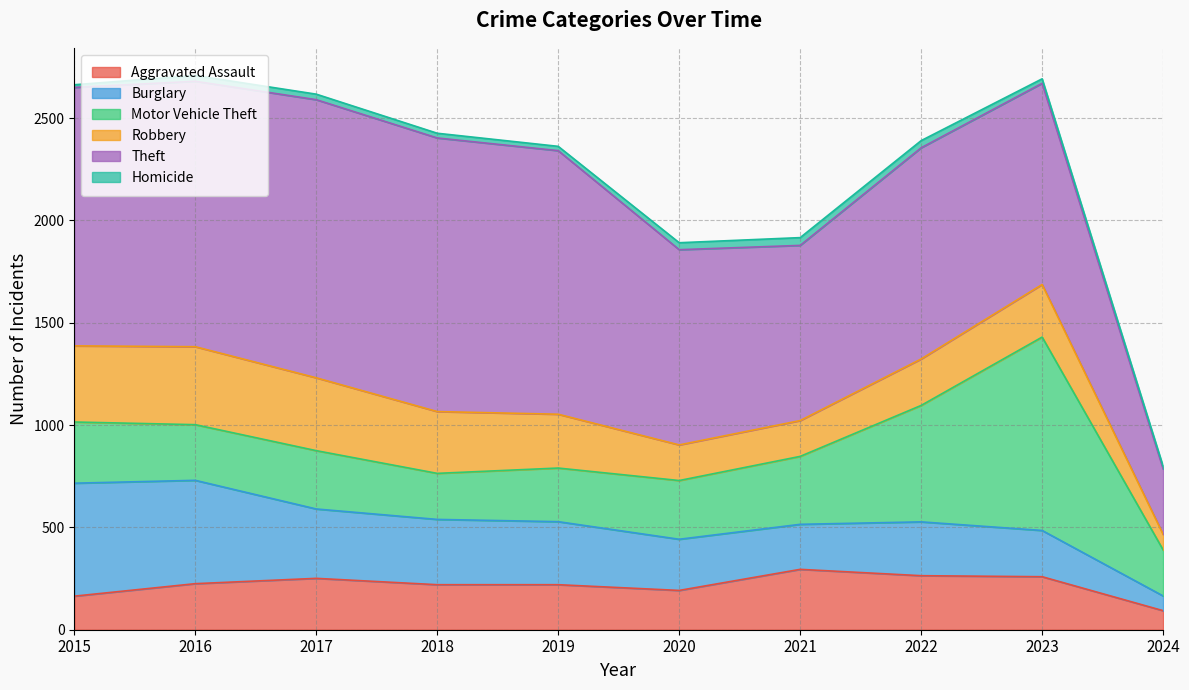

At which category does Robbery reach its first local peak?

2016